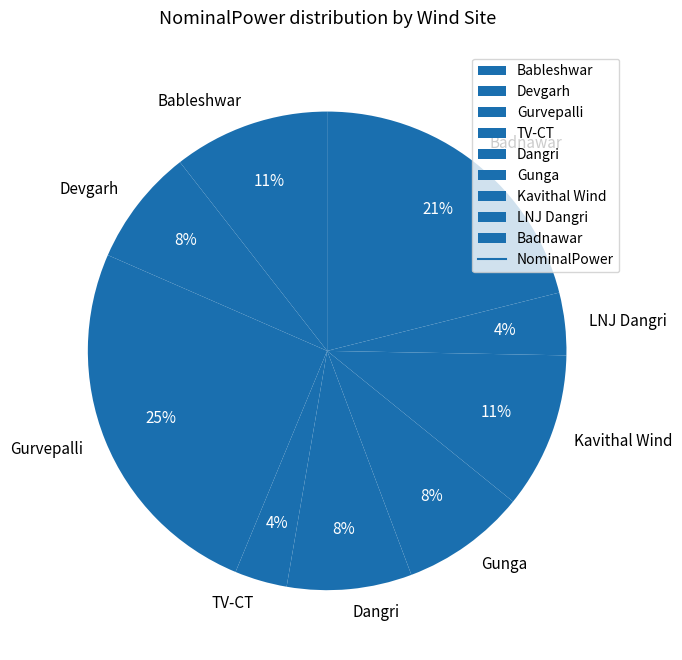

Does Badnawar represent more than half of the total?

No